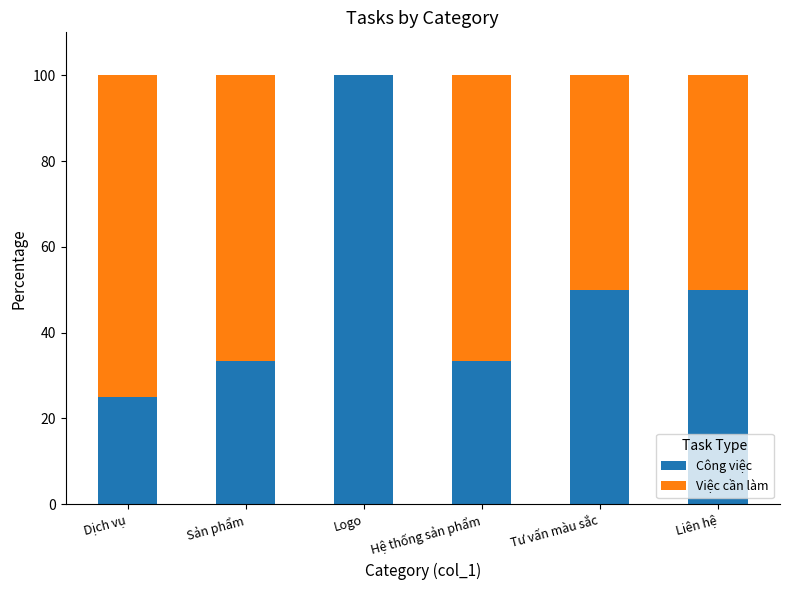

Which category has the highest value in the Công việc series?

Logo